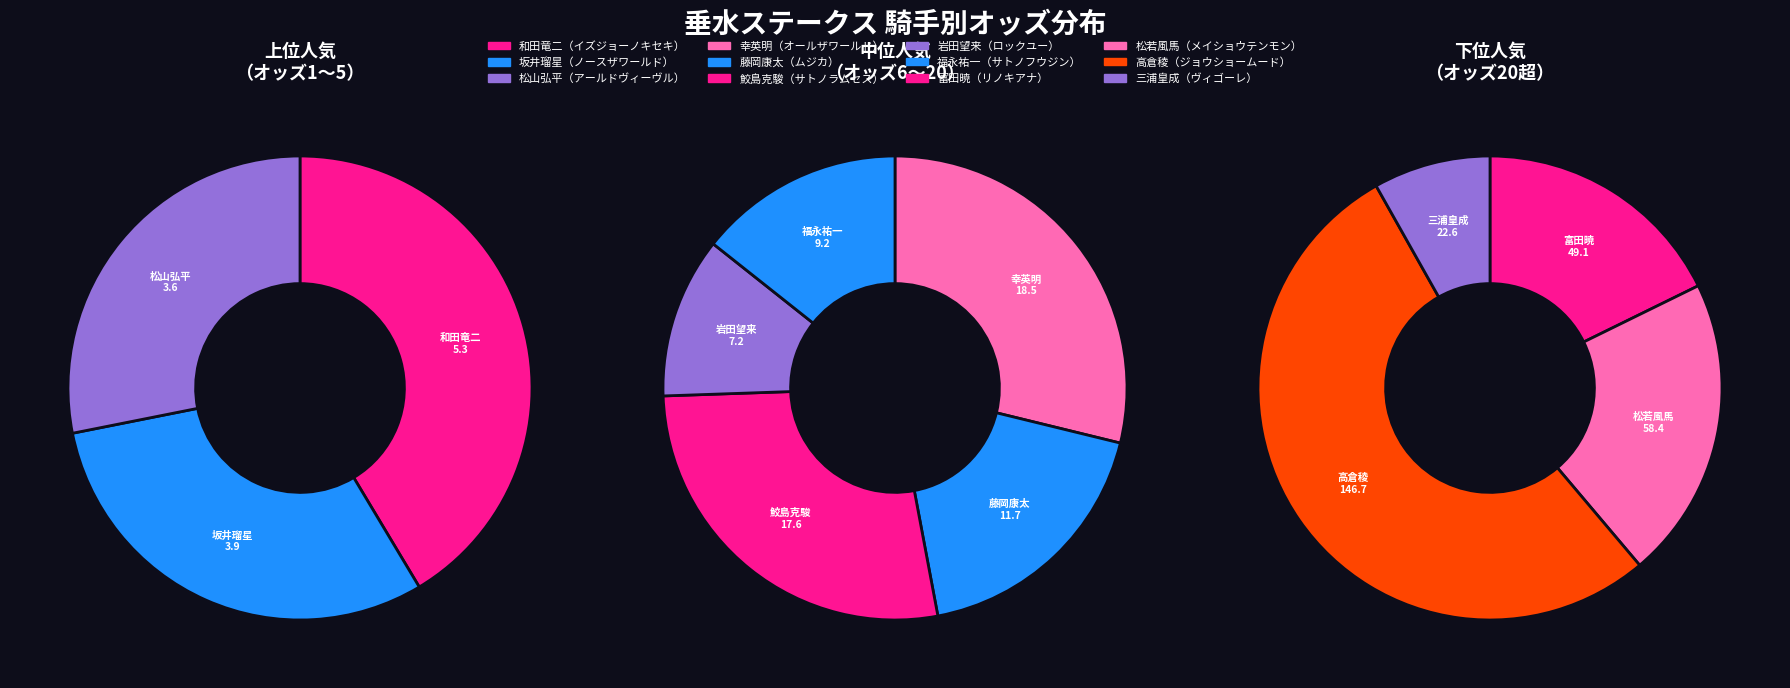

What is the ratio of the value at 三浦皇成 to the value at 幸英明?

1.2